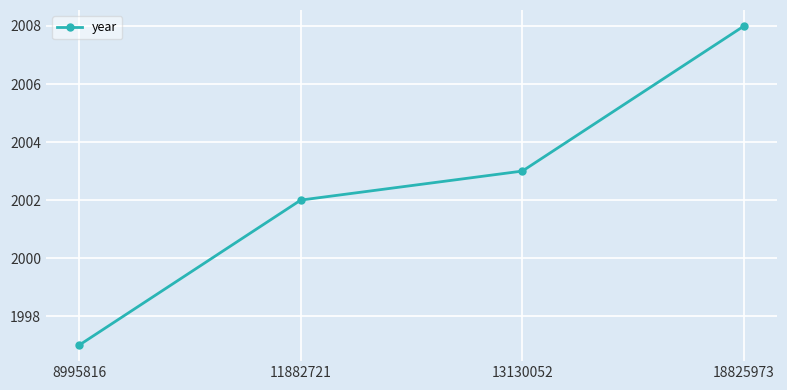

What is the smallest value displayed?

1997